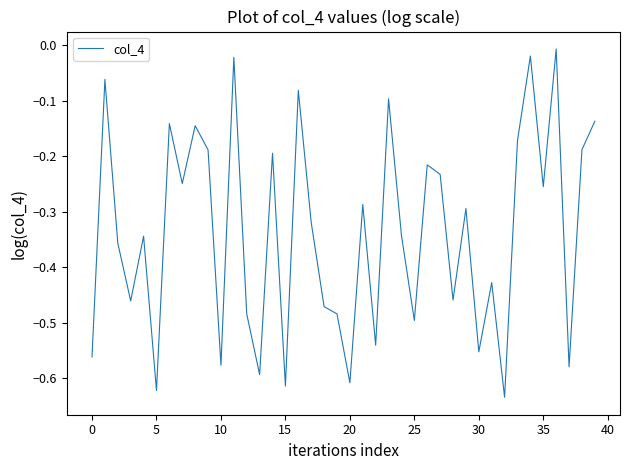

What is the difference between the maximum and minimum values?

0.6